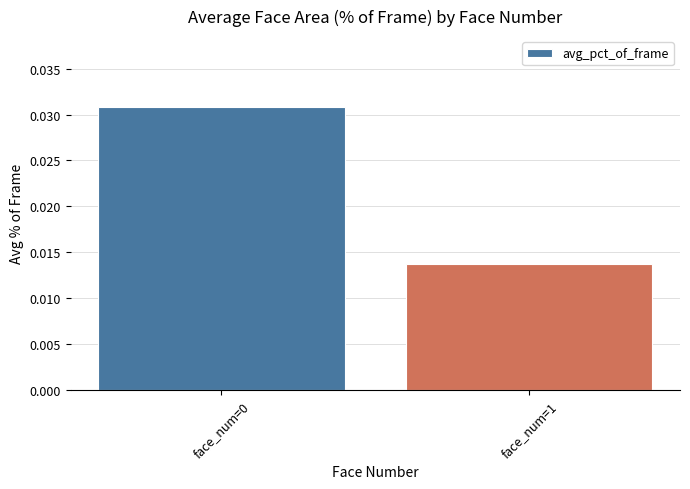

At which label is the value closest to 0?

face_num=1